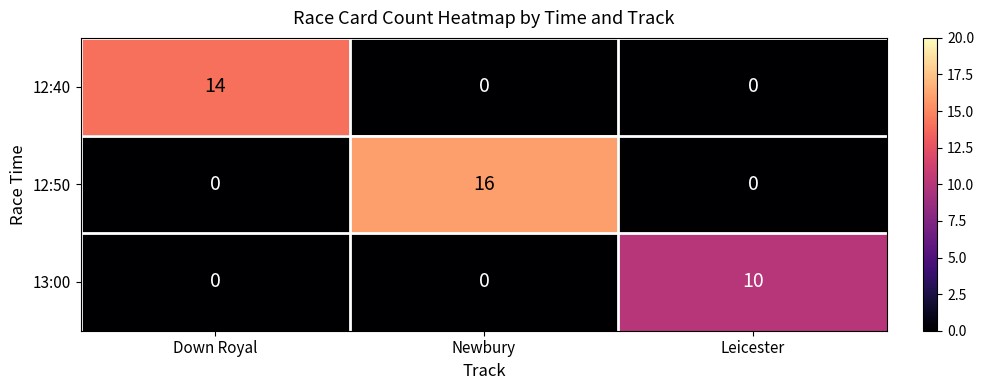

How many categories are shown in the chart?

3